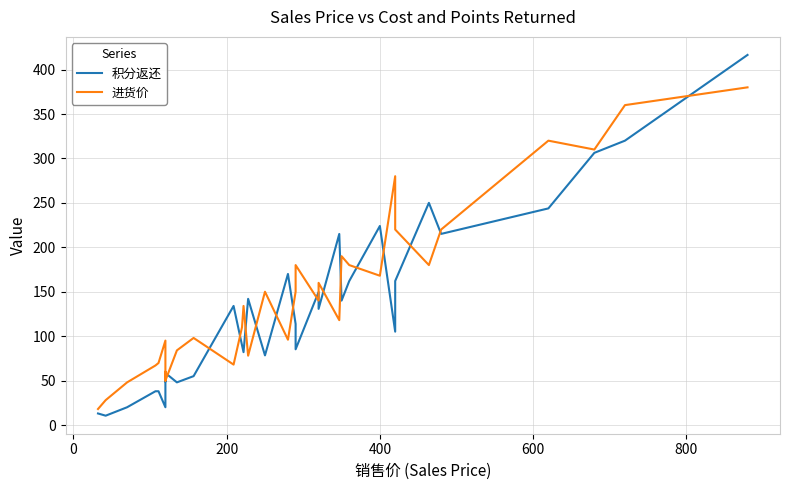

How many values in the 进货价 series are below 118?

17